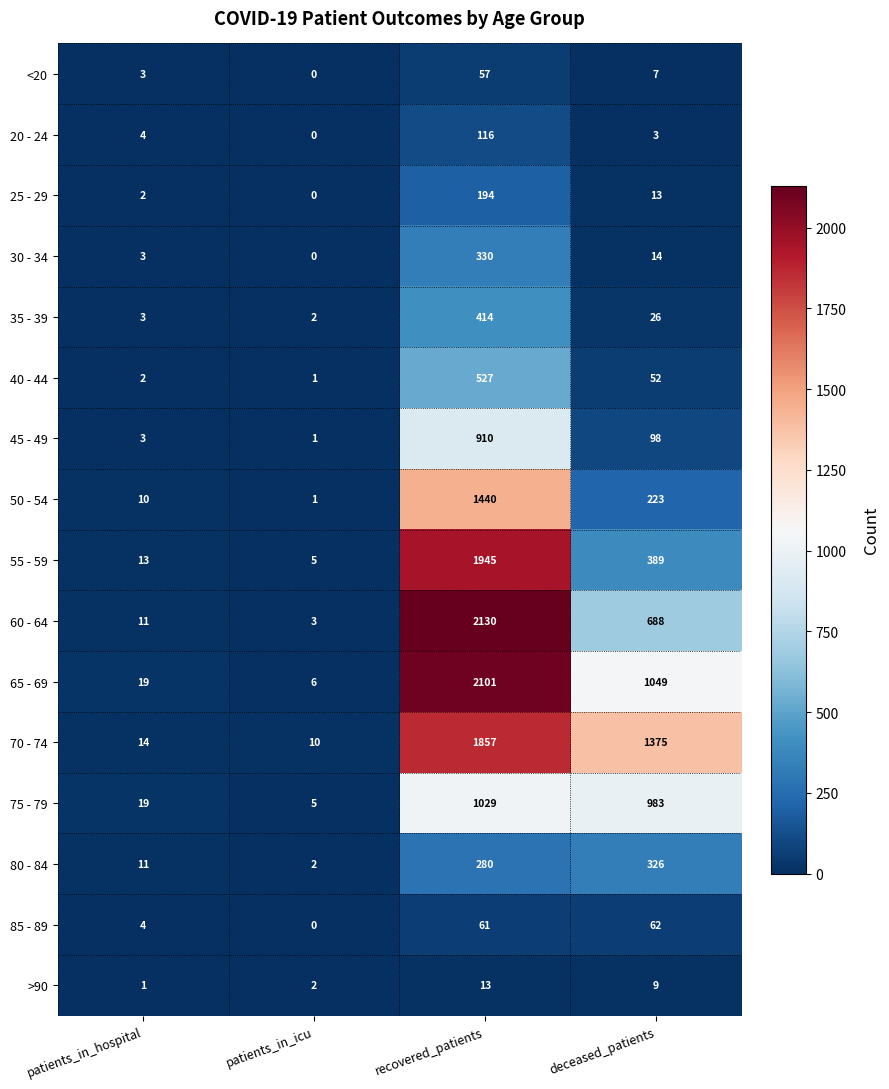

What is the difference between the highest and lowest values at recovered_patients?

2117